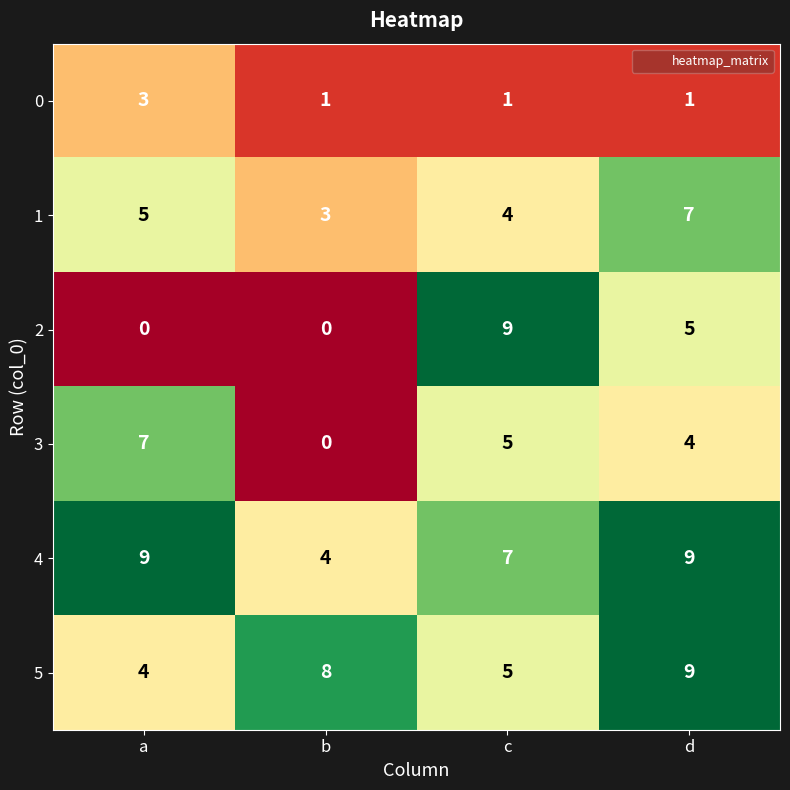

What value does the 3 series have at d?

4